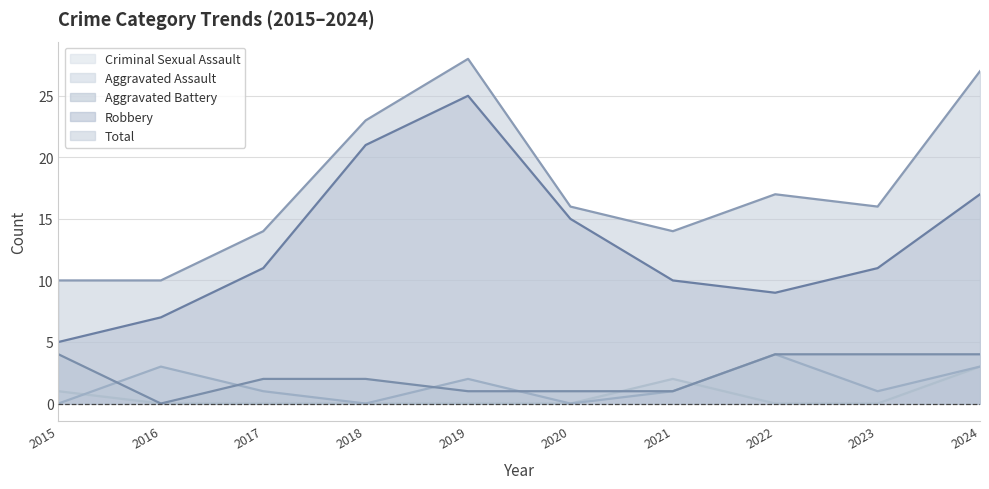

What is the difference between the maximum and minimum values in the Aggravated Assault series?

4